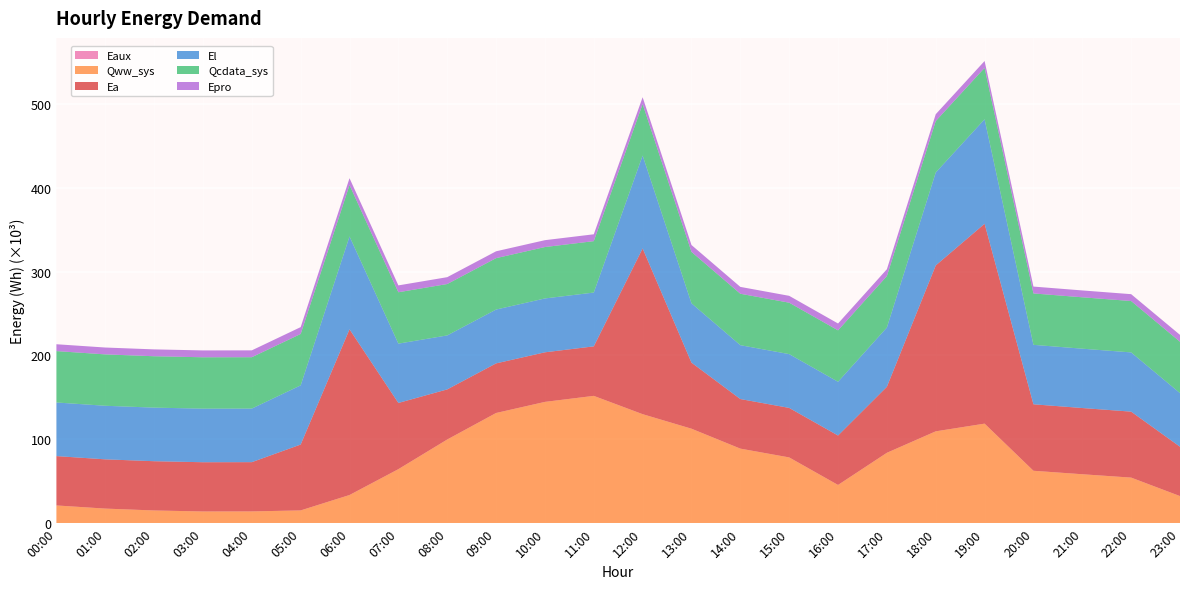

Reading right to left, transcribe all the data shown in this chart.

Eaux: 23:00=20.6	22:00=36.3	21:00=39.1	20:00=42.1	19:00=81.8	18:00=75.4	17:00=57.4	16:00=30.2	15:00=53.3	14:00=60.8	13:00=77.6	12:00=90.1	11:00=105.3	10:00=100.1	09:00=90.4	08:00=68.1	07:00=43.2	06:00=21.5	05:00=6.8	04:00=2.9	03:00=2.9	02:00=6.7	01:00=9.1	00:00=12.3
Qww_sys: 23:00=32316.0	22:00=54336.5	21:00=58341.6	20:00=62485.4	19:00=118641.5	18:00=109474.6	17:00=83902.8	16:00=45576.9	15:00=78386.4	14:00=88873.9	13:00=112601.4	12:00=129921.1	11:00=151724.5	10:00=144554.3	09:00=131325.8	08:00=99726.4	07:00=64395.7	06:00=33591.3	05:00=15247.6	04:00=14059.1	03:00=13977.0	02:00=15189.0	01:00=17411.0	00:00=21164.6
Ea: 23:00=58840.7	22:00=78657.9	21:00=78958.0	20:00=79258.1	19:00=238319.4	18:00=197800.0	17:00=78711.5	16:00=58947.4	15:00=59031.8	14:00=59116.1	13:00=78764.6	12:00=197583.6	11:00=59031.8	10:00=59116.1	09:00=59147.3	08:00=59756.3	07:00=78942.6	06:00=197568.9	05:00=78542.3	04:00=58725.1	03:00=58725.1	02:00=58725.1	01:00=58725.1	00:00=58840.7
El: 23:00=63930.4	22:00=70618.7	21:00=70755.1	20:00=70891.5	19:00=124605.9	18:00=110833.0	17:00=70664.1	16:00=64079.6	15:00=64151.0	14:00=64222.4	13:00=70767.9	12:00=110826.3	11:00=64151.0	10:00=64222.4	09:00=64190.0	08:00=64352.6	07:00=70742.1	06:00=110755.0	05:00=70579.7	04:00=63891.4	03:00=63891.4	02:00=63891.4	01:00=63891.4	00:00=63930.4
Qcdata_sys: 23:00=61263.8	22:00=61263.8	21:00=61275.1	20:00=61293.8	19:00=61286.4	18:00=61303.4	17:00=61317.5	16:00=61314.7	15:00=61314.7	14:00=61317.5	13:00=61309.0	12:00=61309.0	11:00=61304.5	10:00=61297.7	09:00=61280.8	08:00=61275.7	07:00=61252.5	06:00=61241.2	05:00=61259.9	04:00=61246.9	03:00=61252.5	02:00=61266.1	01:00=61258.2	00:00=61263.8
Epro: 23:00=8178.8	22:00=8178.8	21:00=8178.8	20:00=8178.8	19:00=8178.8	18:00=8178.8	17:00=8178.8	16:00=8178.8	15:00=8178.8	14:00=8178.8	13:00=8178.8	12:00=8178.8	11:00=8178.8	10:00=8178.8	09:00=8178.8	08:00=8178.8	07:00=8178.8	06:00=8178.8	05:00=8178.8	04:00=8178.8	03:00=8178.8	02:00=8178.8	01:00=8178.8	00:00=8178.8